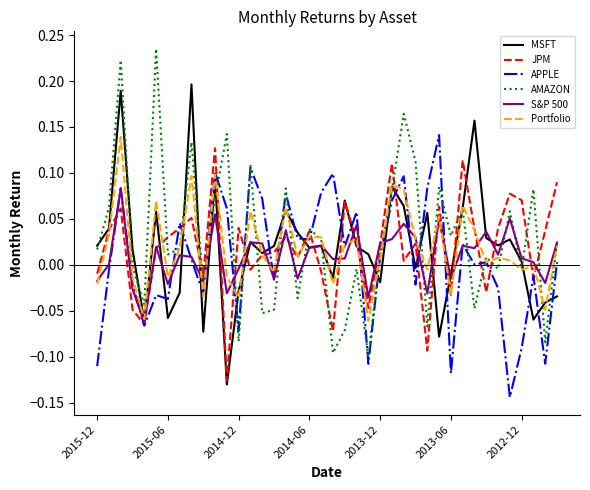

Reading left to right, transcribe all the data shown in this chart.

MSFT: 0.0	0.0	0.2	0.0	-0.1	0.1	-0.1	-0.0	0.2	-0.1	0.1	-0.1	-0.0	0.0	0.0	0.0	0.1	0.0	0.0	0.0	-0.0	0.1	0.0	0.0	-0.0	0.1	0.1	-0.0	0.1	-0.1	-0.0	0.1	0.2	0.0	0.0	0.0	0.0	-0.1	-0.0	-0.0
JPM: -0.0	0.0	0.1	-0.0	-0.1	0.0	0.0	0.0	0.1	-0.0	0.1	-0.1	0.0	-0.0	0.0	0.0	0.0	0.0	0.0	-0.0	-0.1	0.1	0.0	-0.0	0.0	0.1	0.0	0.0	-0.1	0.1	-0.0	0.1	0.0	-0.0	0.0	0.1	0.1	-0.0	0.0	0.1
APPLE: -0.1	-0.0	0.1	-0.0	-0.1	-0.0	-0.0	0.0	0.0	-0.0	0.1	0.1	-0.1	0.1	0.1	-0.0	0.1	0.0	0.0	0.1	0.1	0.0	0.1	-0.1	0.0	0.1	0.1	-0.0	0.1	0.1	-0.1	0.0	0.0	0.0	-0.0	-0.1	-0.1	-0.0	-0.1	0.0
AMAZON: 0.0	0.1	0.2	-0.0	-0.0	0.2	0.0	0.0	0.1	-0.0	0.1	0.1	-0.1	0.1	-0.1	-0.0	0.1	-0.0	0.0	0.0	-0.1	-0.1	-0.0	-0.1	0.0	0.1	0.2	0.1	-0.1	0.1	0.0	0.1	-0.0	0.0	-0.0	0.1	-0.0	0.1	-0.1	0.0
S&P 500: -0.0	0.0	0.1	-0.0	-0.1	0.0	-0.0	0.0	0.0	-0.0	0.1	-0.0	-0.0	0.0	0.0	-0.0	0.0	-0.0	0.0	0.0	0.0	0.0	0.0	-0.0	0.0	0.0	0.0	0.0	-0.0	0.0	-0.0	0.0	0.0	0.0	0.0	0.1	0.0	0.0	-0.0	0.0
Portfolio: -0.0	0.0	0.1	-0.0	-0.1	0.1	-0.0	0.0	0.1	-0.0	0.1	-0.0	-0.0	0.1	0.0	-0.0	0.1	0.0	0.0	0.0	-0.0	0.0	0.0	-0.1	0.0	0.1	0.1	0.0	-0.0	0.1	-0.0	0.1	0.0	0.0	0.0	0.0	-0.0	-0.0	-0.0	0.0